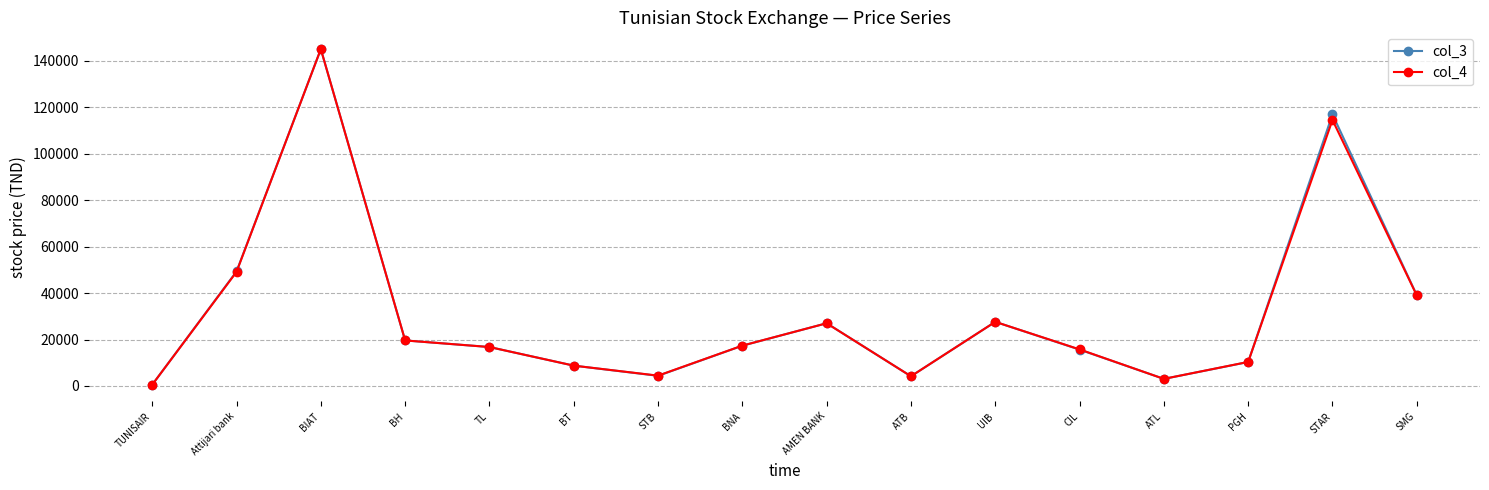

At how many categories does at least one series exceed 85011?

2